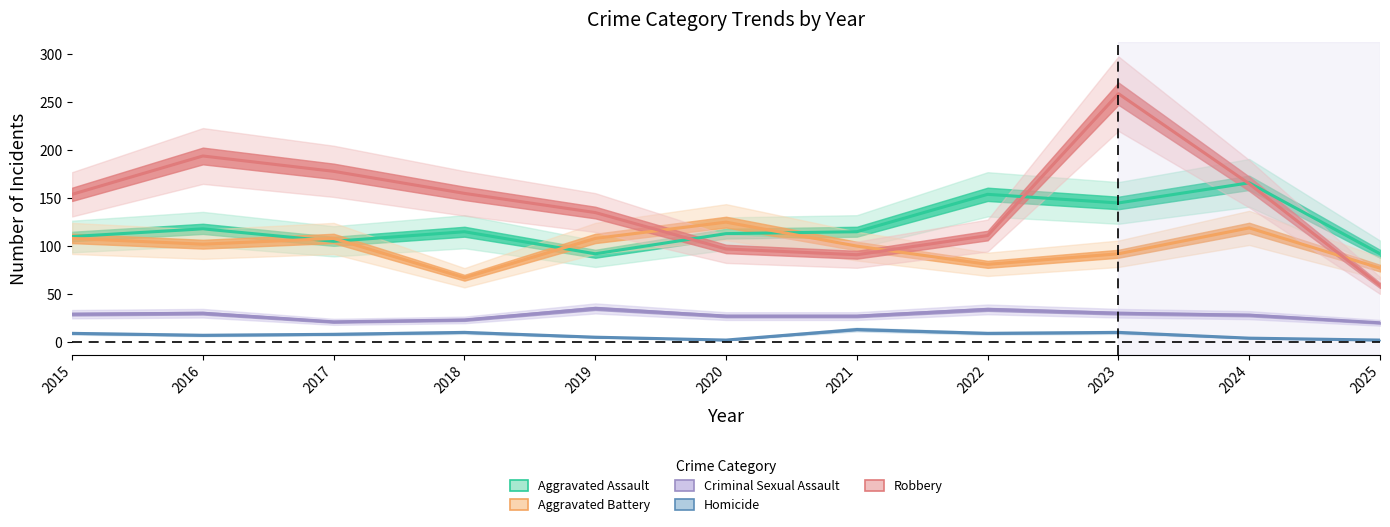

How many values in the Robbery series exceed 154?

5